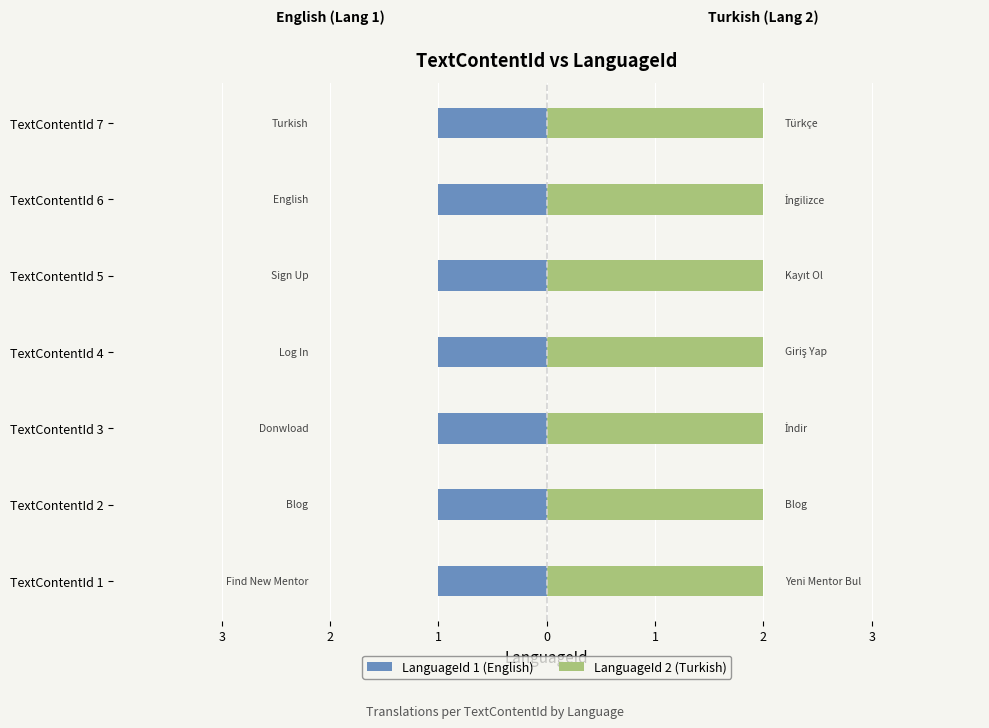

What is the approximate value of LanguageId 1 (English) at 2?

1